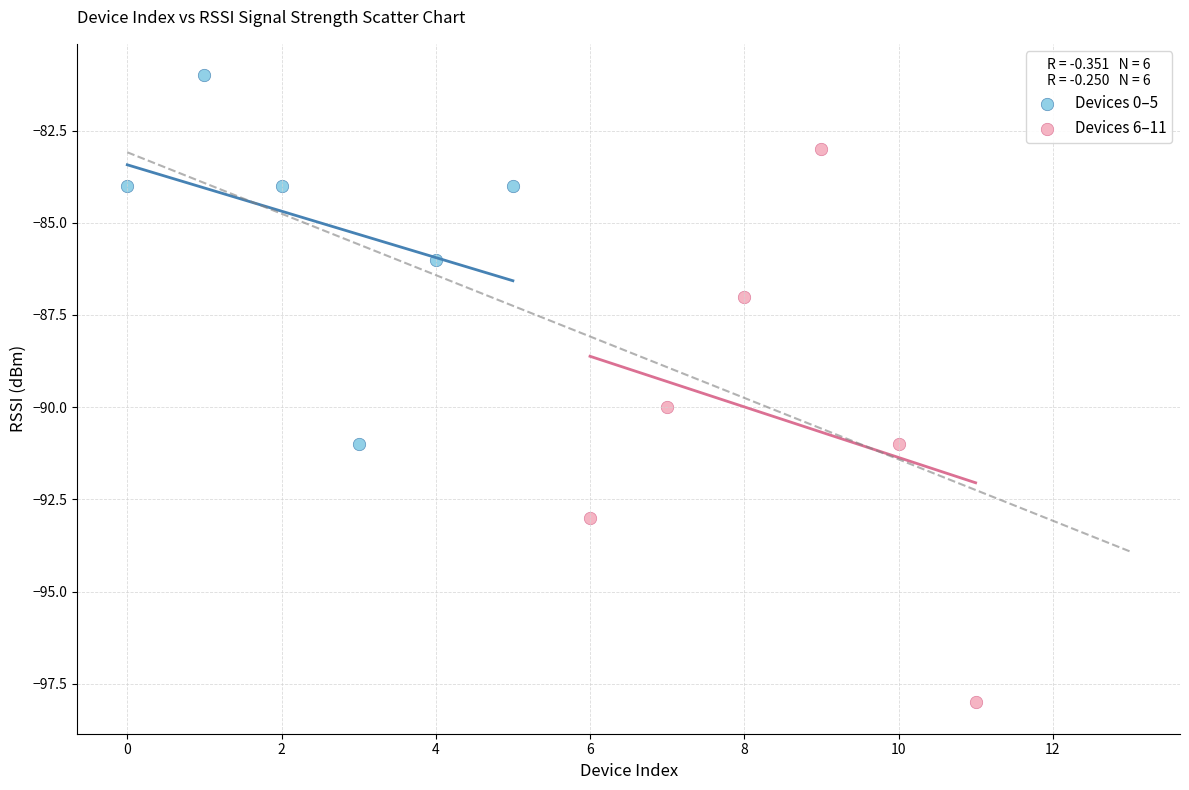

Which series reaches the maximum Y coordinate?

Devices 0–5